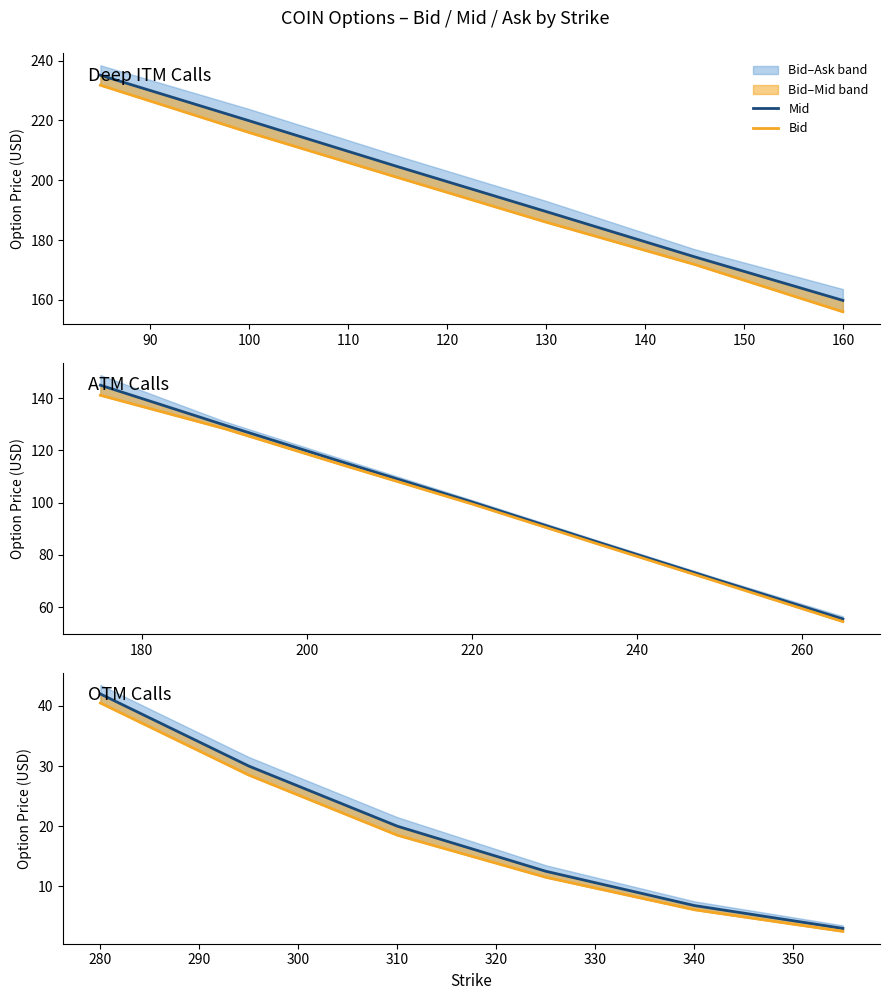

Which series has the largest range (max minus min)?

Mid